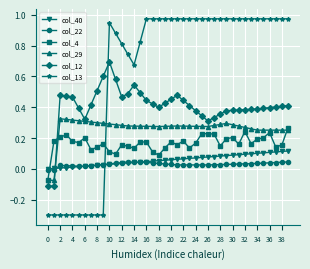

True or false: col_4 has more than 1 points higher than both neighbors.

True